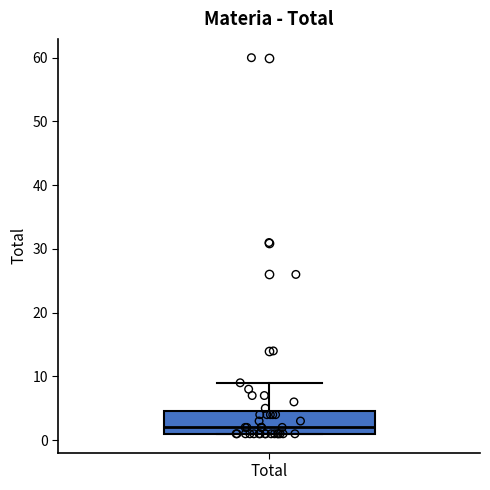

Read this box plot against the y-axis: the position of the median line, the range covered by the box, and the ends of both whiskers. The values are not printed on the chart, so give them approximately, as read against the axis.

median 2, box 1 to 5, whiskers 1 to 9